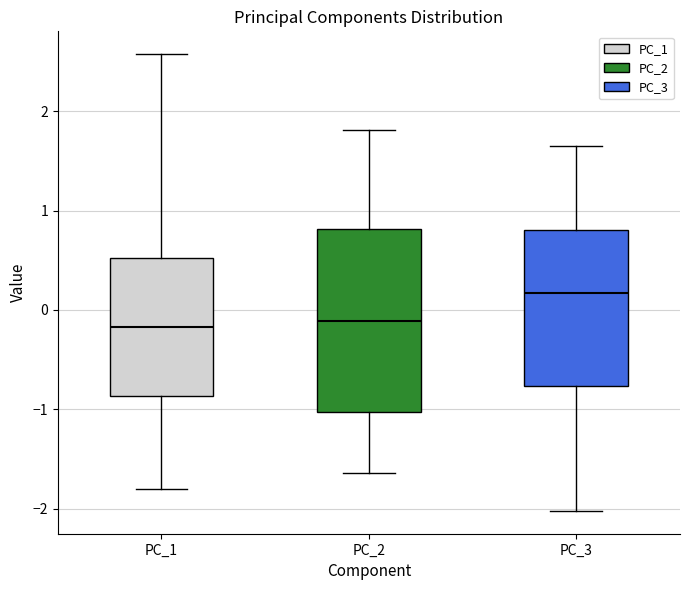

Where is the upper edge of the box for PC_1 on the y-axis? The values are not printed on the chart, so give them approximately, as read against the axis.

0.5